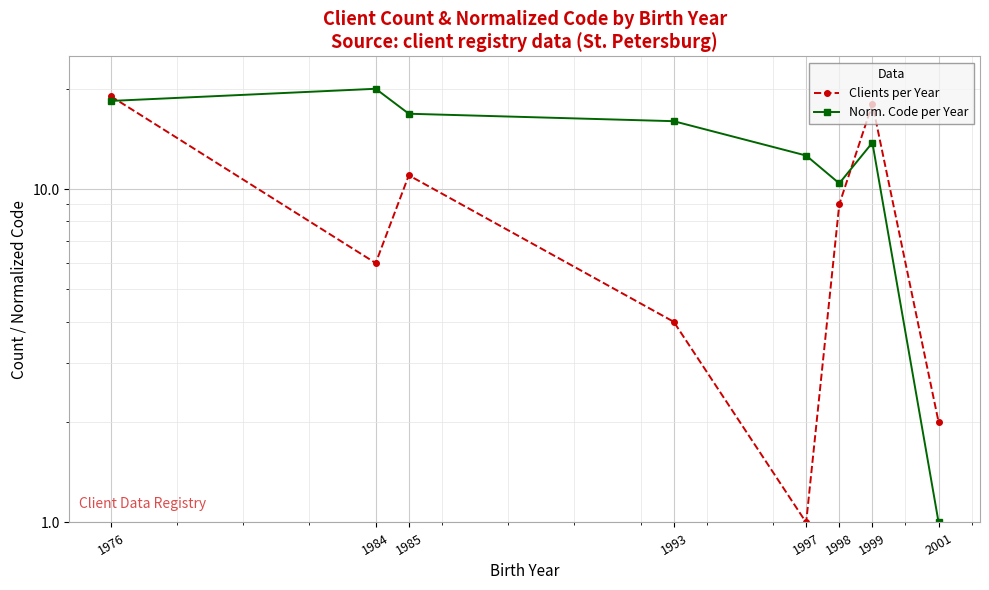

Where do Clients per Year and Norm. Code per Year first cross each other?

1976 and 1984